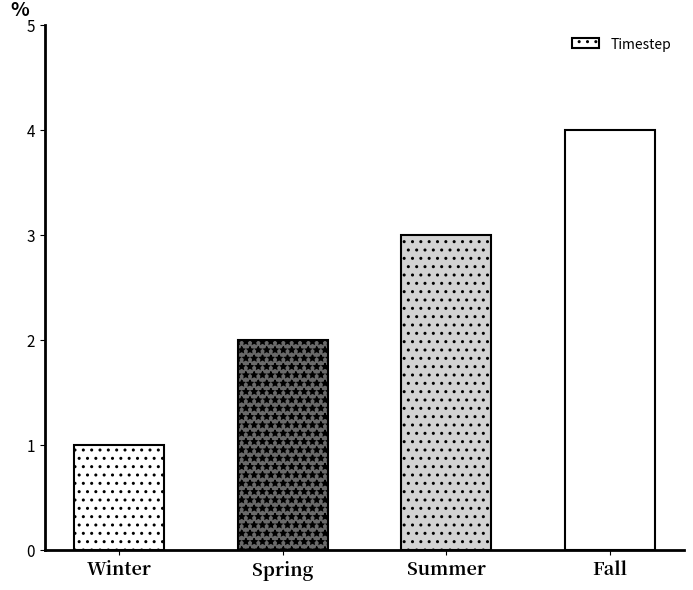

Rank the categories by value from lowest to highest.

Winter, Spring, Summer, Fall